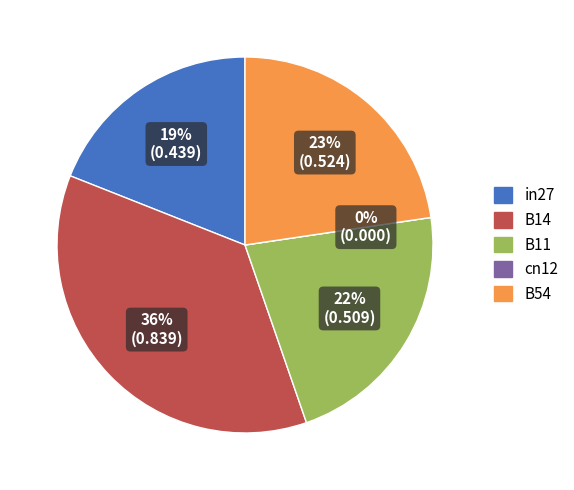

Rank the categories by value from highest to lowest.

B14, B54, B11, in27, cn12